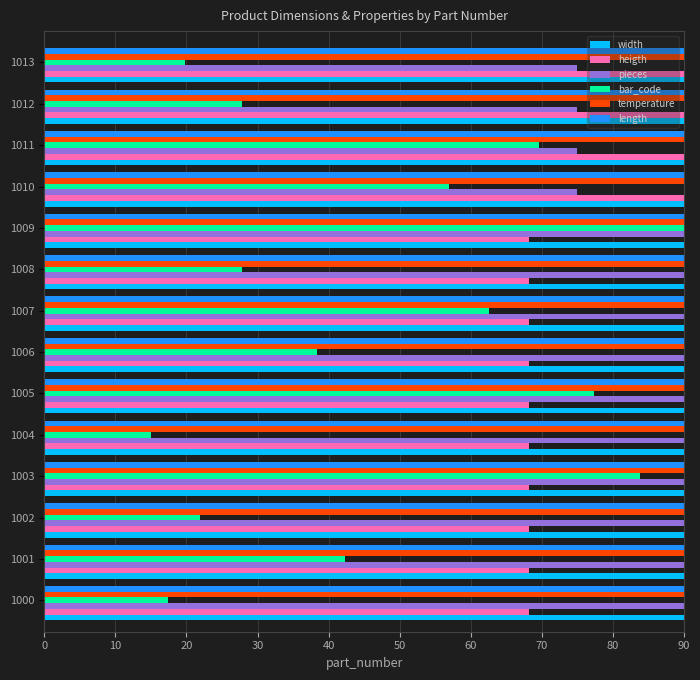

What is the sum of all temperature values?

1260.0